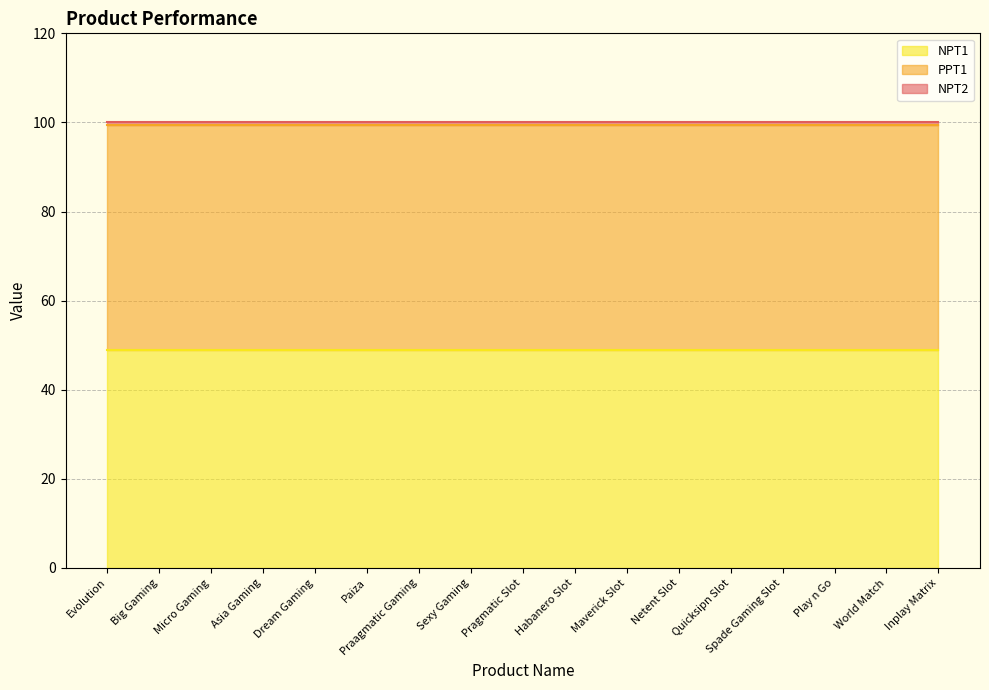

Does the chart display data point markers on the line(s)?

No